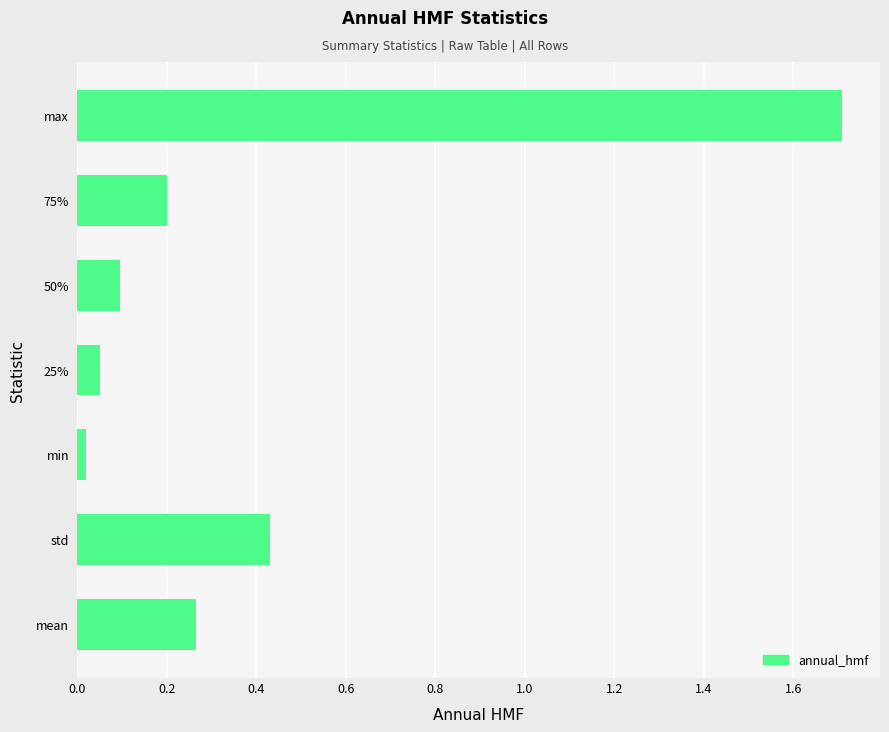

What is the difference between the maximum and second lowest values?

1.7